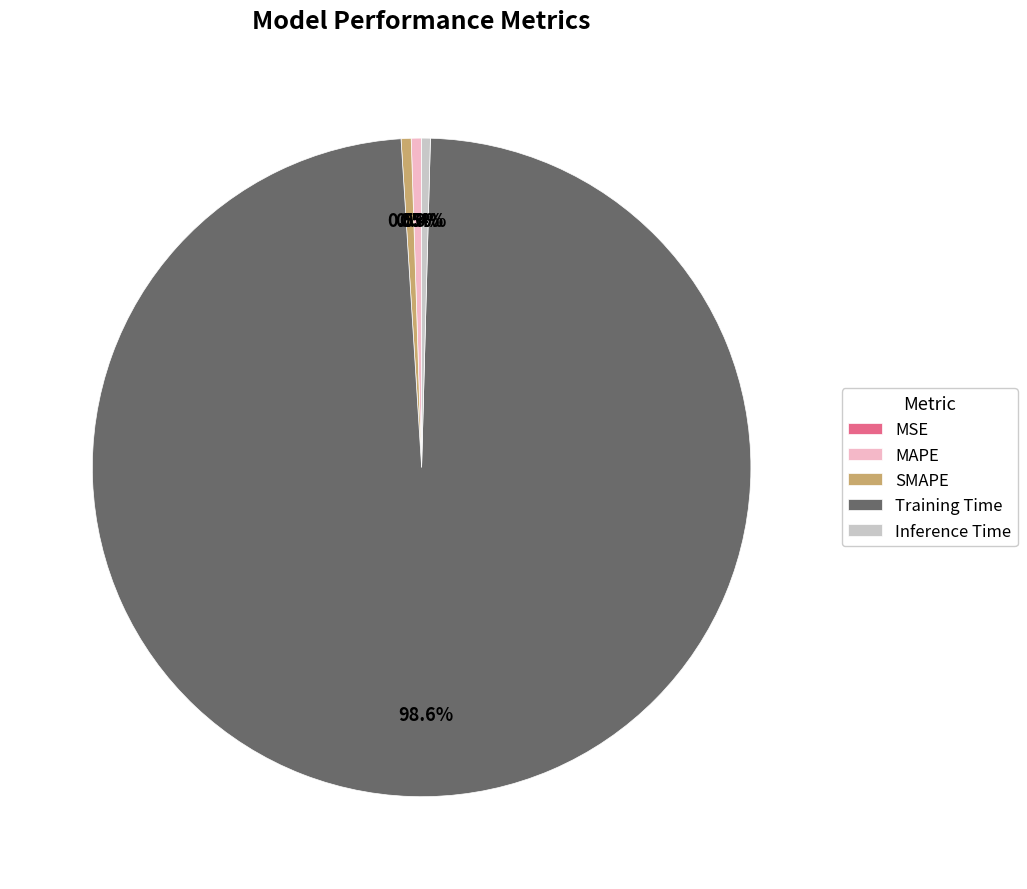

Which slice is the largest?

Training Time